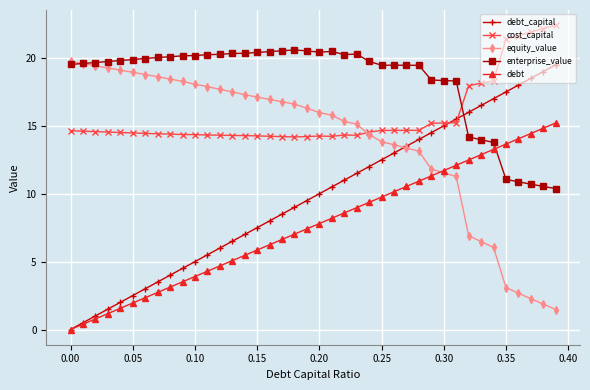

How many categories are shown in the chart?

40